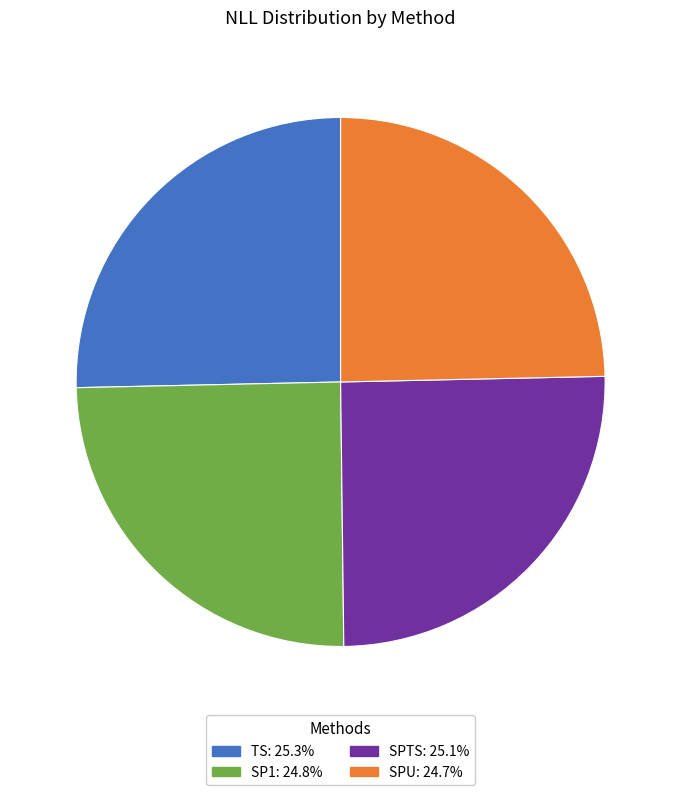

How many segments does this pie chart have?

4